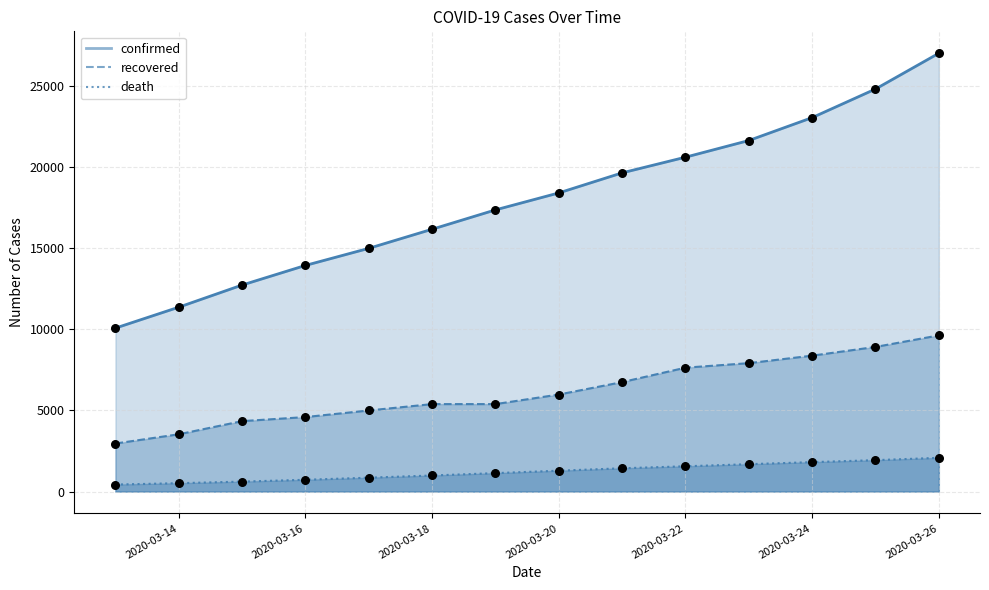

Which series reaches the maximum Y coordinate?

confirmed